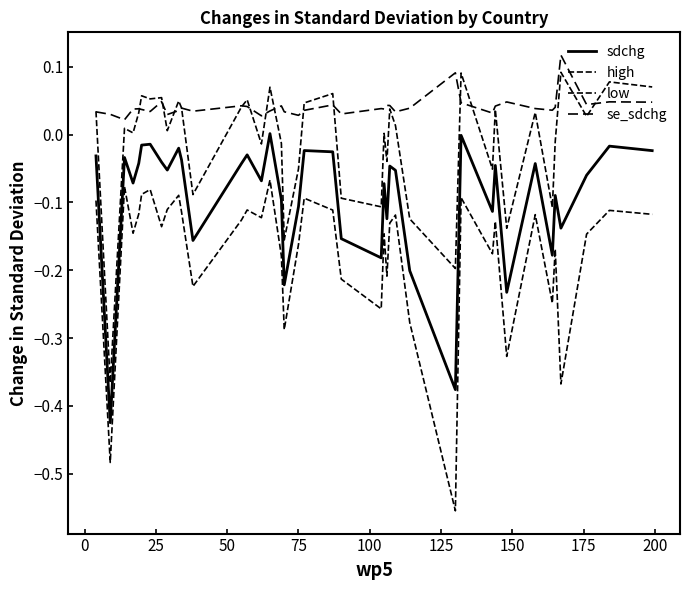

At which label is se_sdchg closest to 0?

25